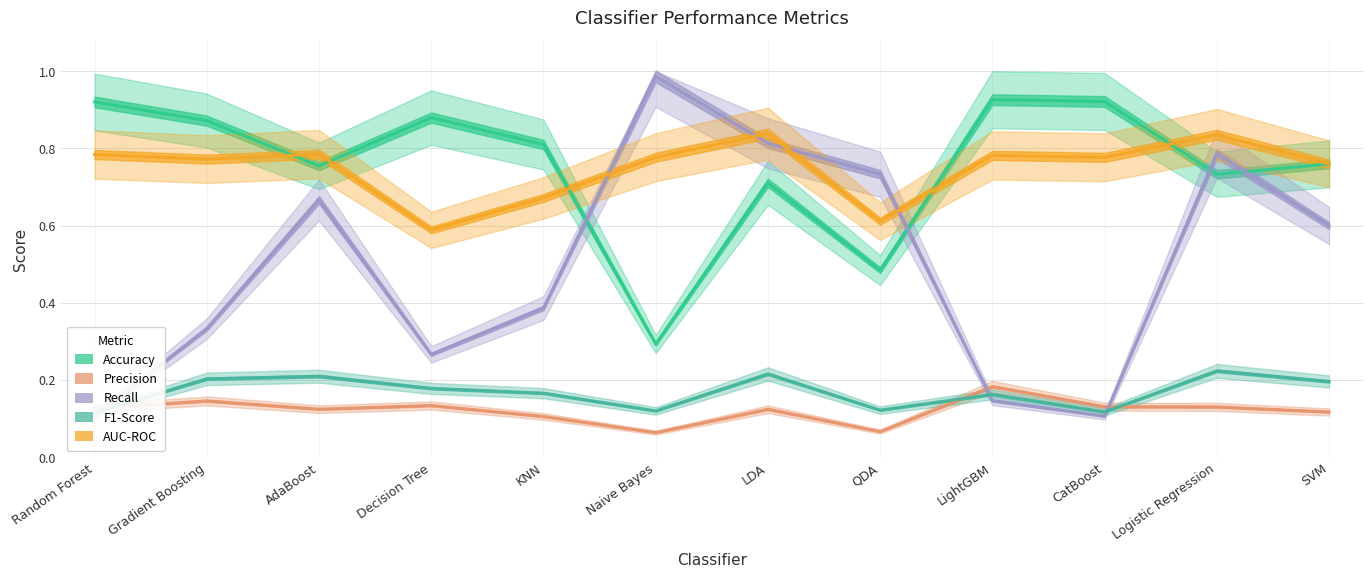

True or false: Recall and AUC-ROC cross at least once.

True